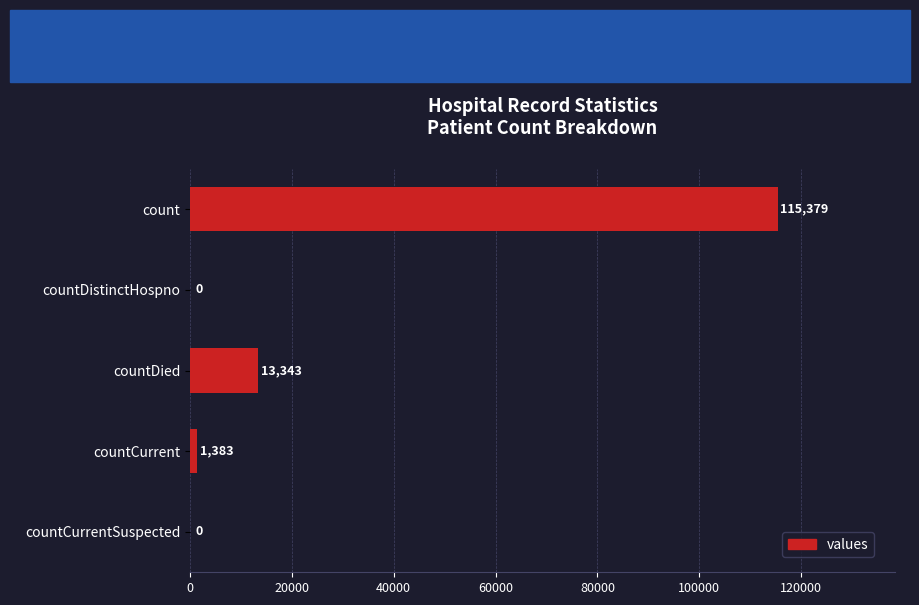

What is the sum of all values?

130105